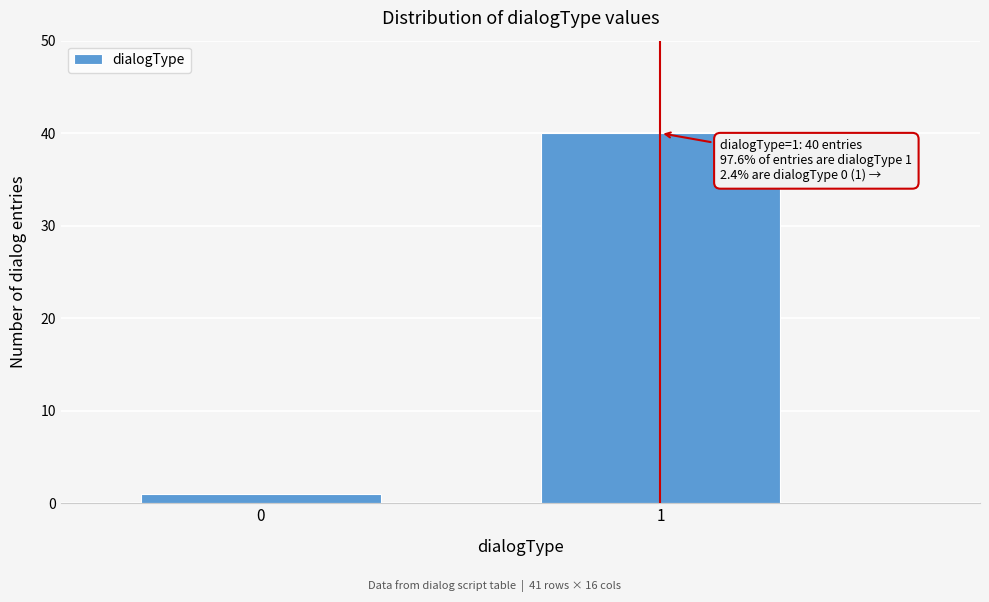

Reading left to right, list all the values displayed in this chart.

0=1	1=40